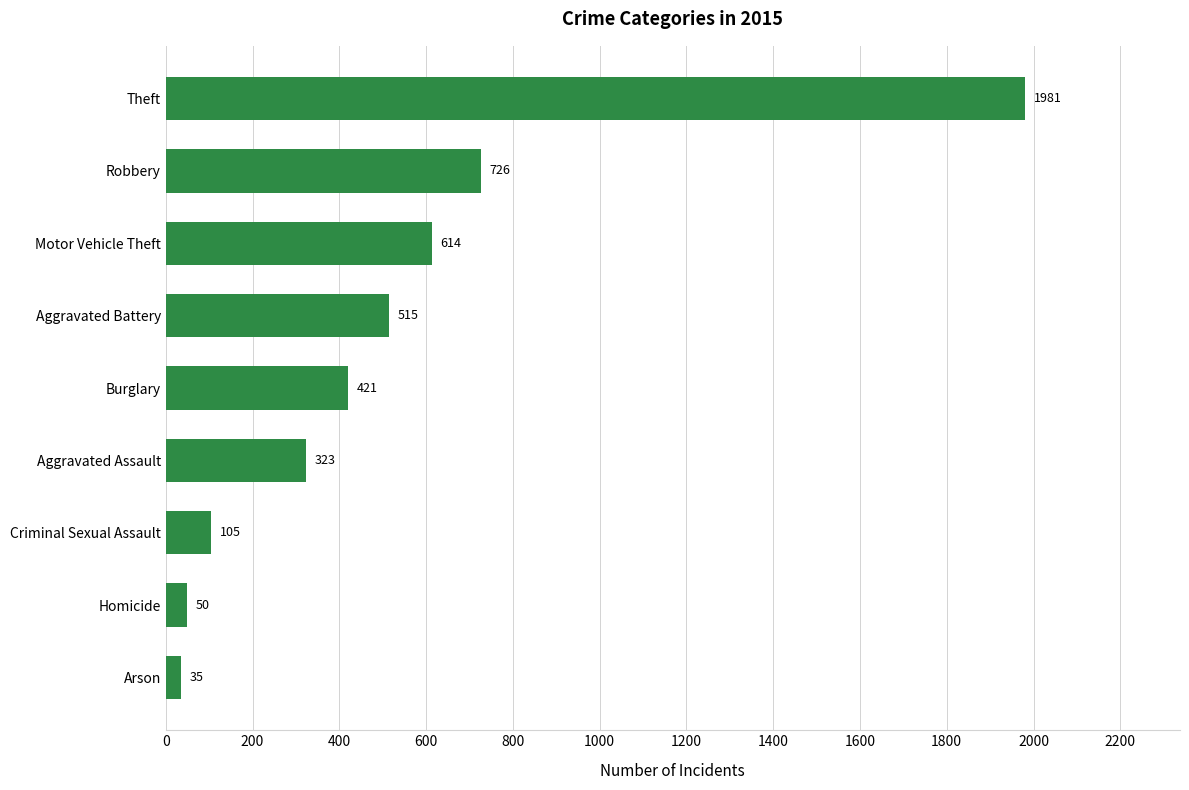

Reading top to bottom, transcribe all the data shown in this chart.

Theft=1981	Robbery=726	Motor Vehicle Theft=614	Aggravated Battery=515	Burglary=421	Aggravated Assault=323	Criminal Sexual Assault=105	Homicide=50	Arson=35